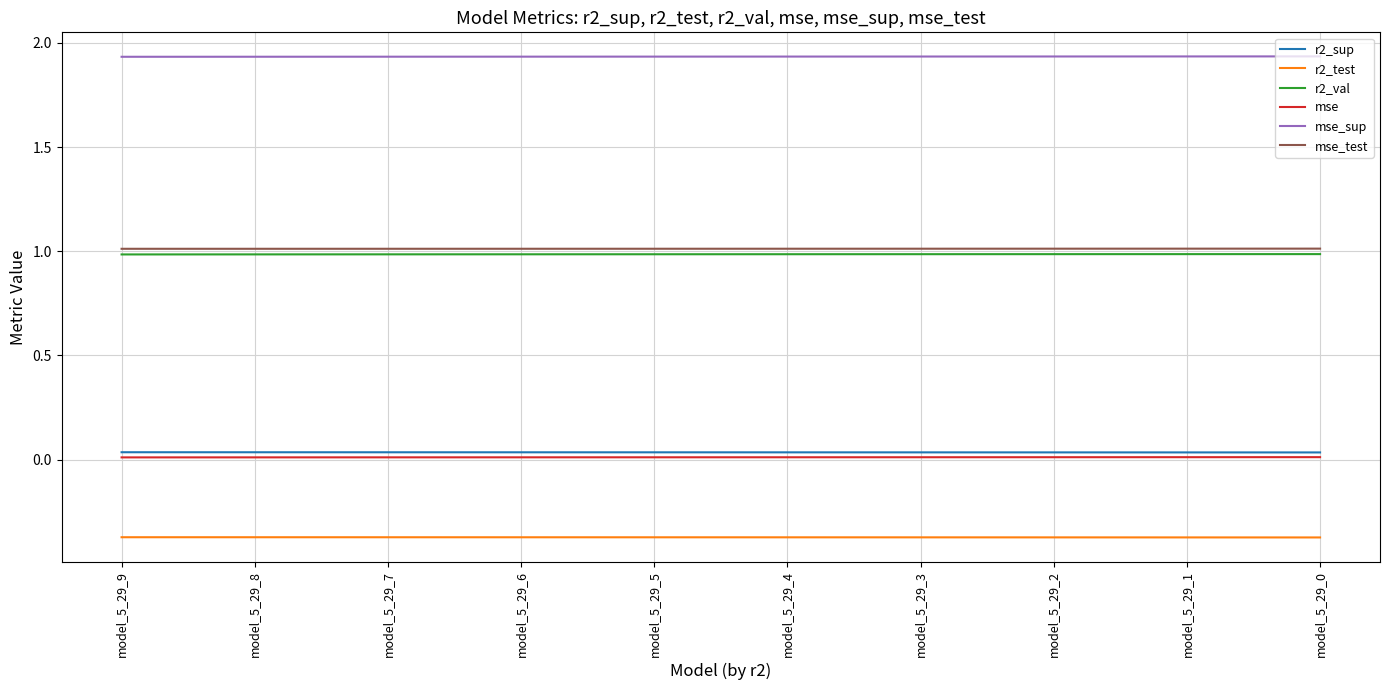

Which series has the largest total across all categories?

mse_sup